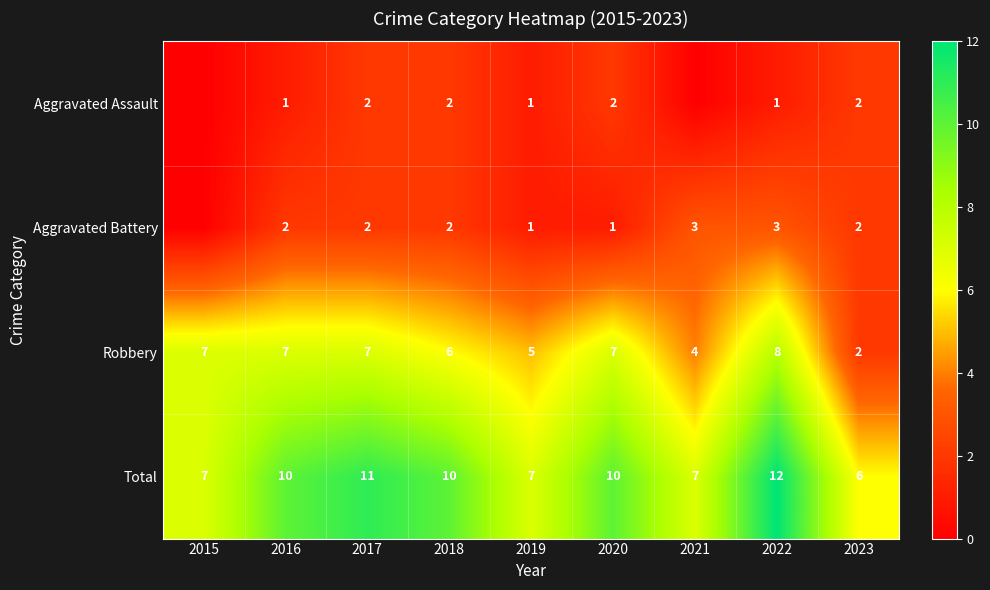

Which series changed the most between 2019 and 2022?

Total